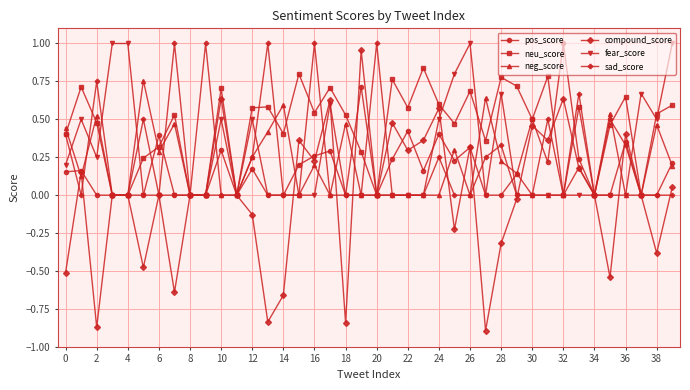

Which series has the largest total across all categories?

neu_score